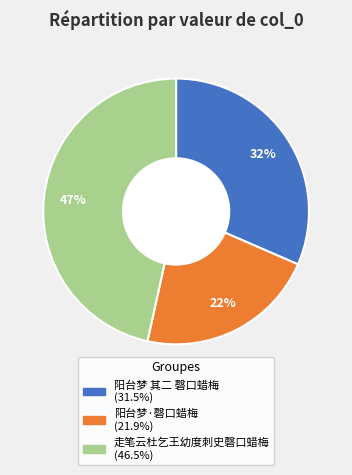

Which slice is the largest?

走笔云杜乞王幼度刺史磬口蜡梅